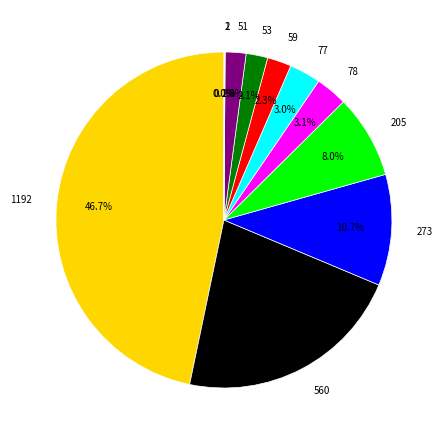

To the nearest percent, what is the average slice percentage?

9%